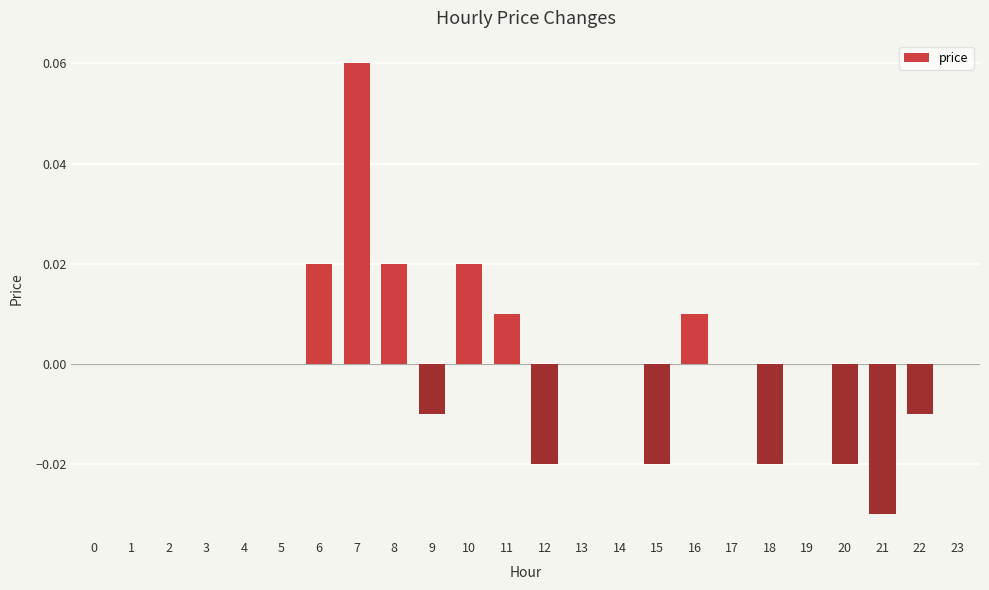

At which category does the chart reach its peak across all series?

7